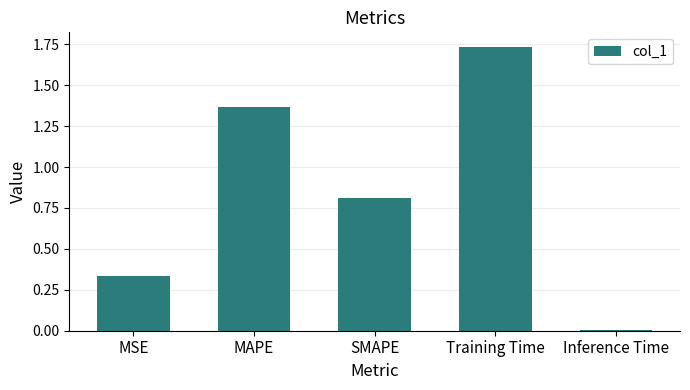

Rank the categories by value from lowest to highest.

Inference Time, MSE, SMAPE, MAPE, Training Time